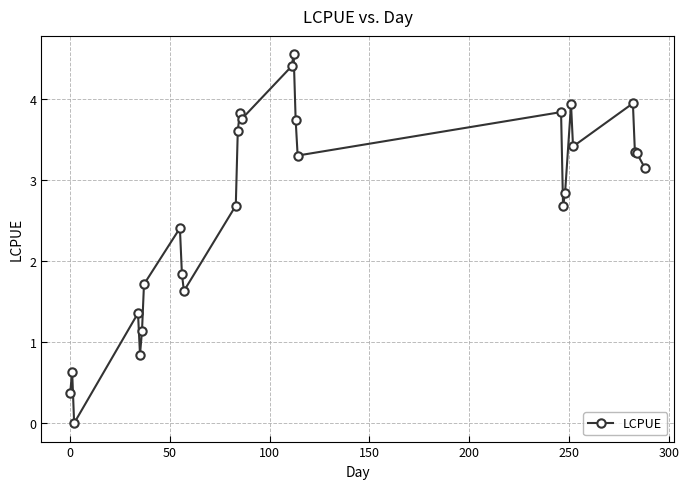

True or false: there are more than 2 points higher than both neighbors.

True